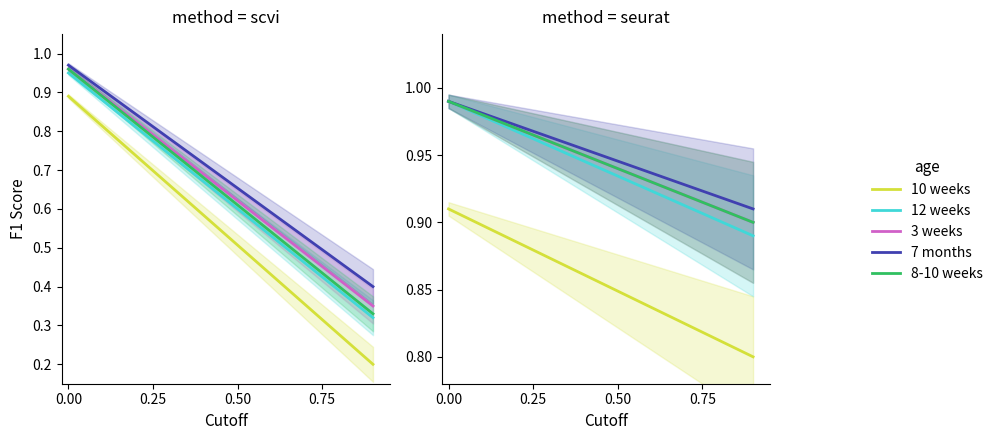

Is the value of 12 weeks at 4 greater than the value of 8-10 weeks at 0.75?

No